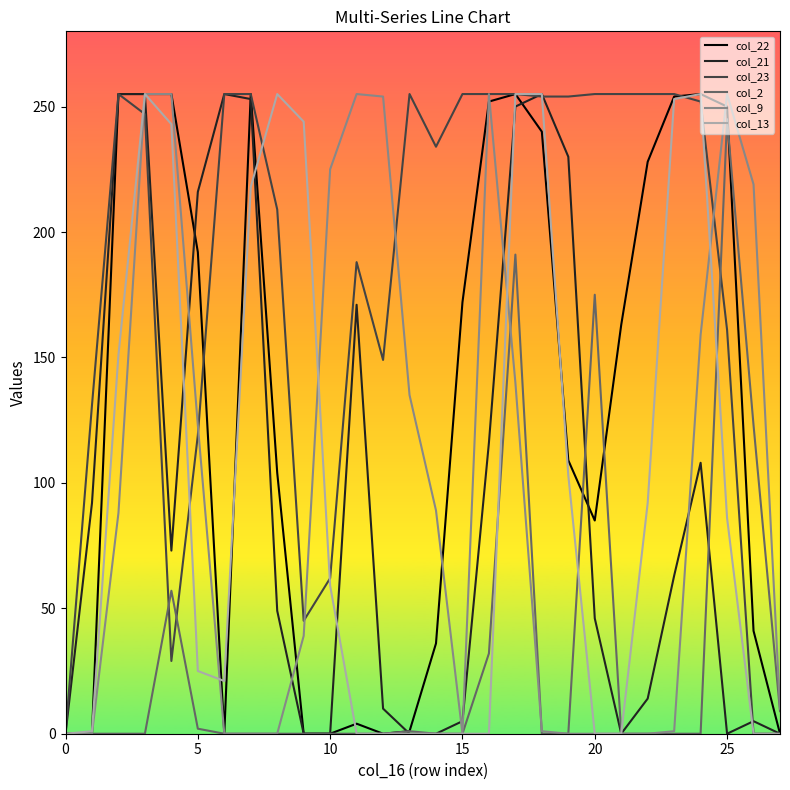

Which series has the largest total across all categories?

col_23